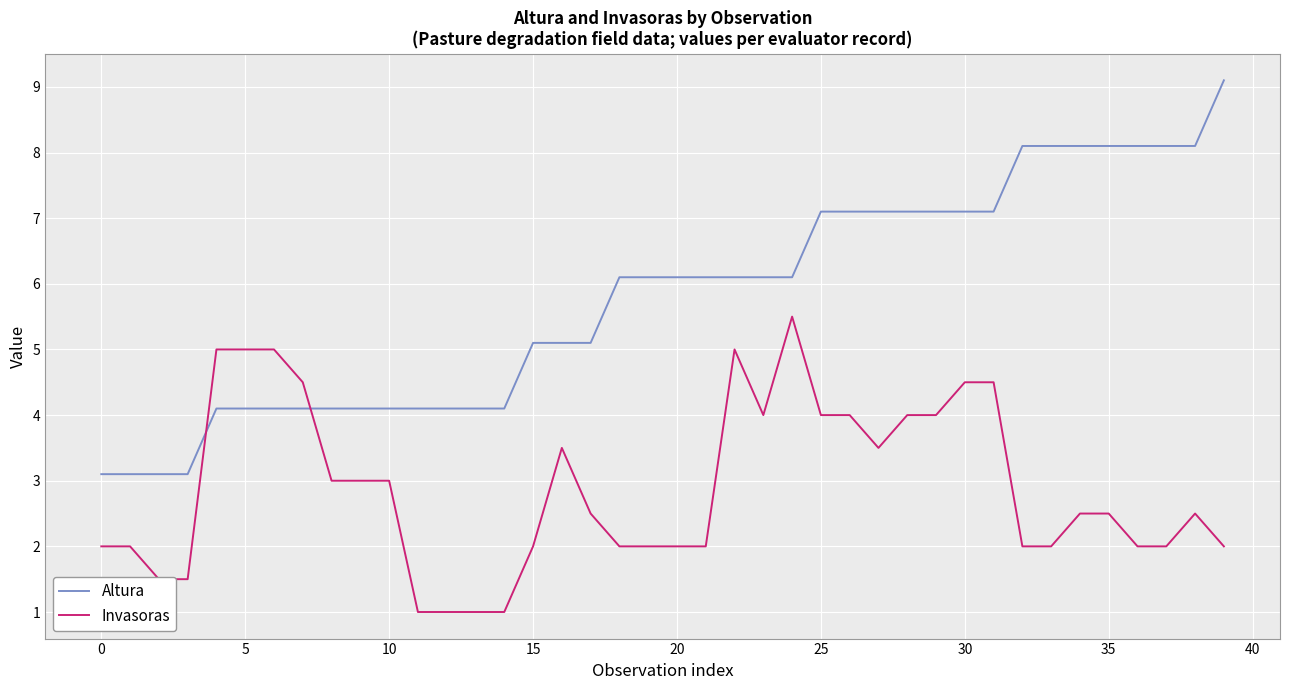

True or false: Altura and Invasoras cross at least once.

True